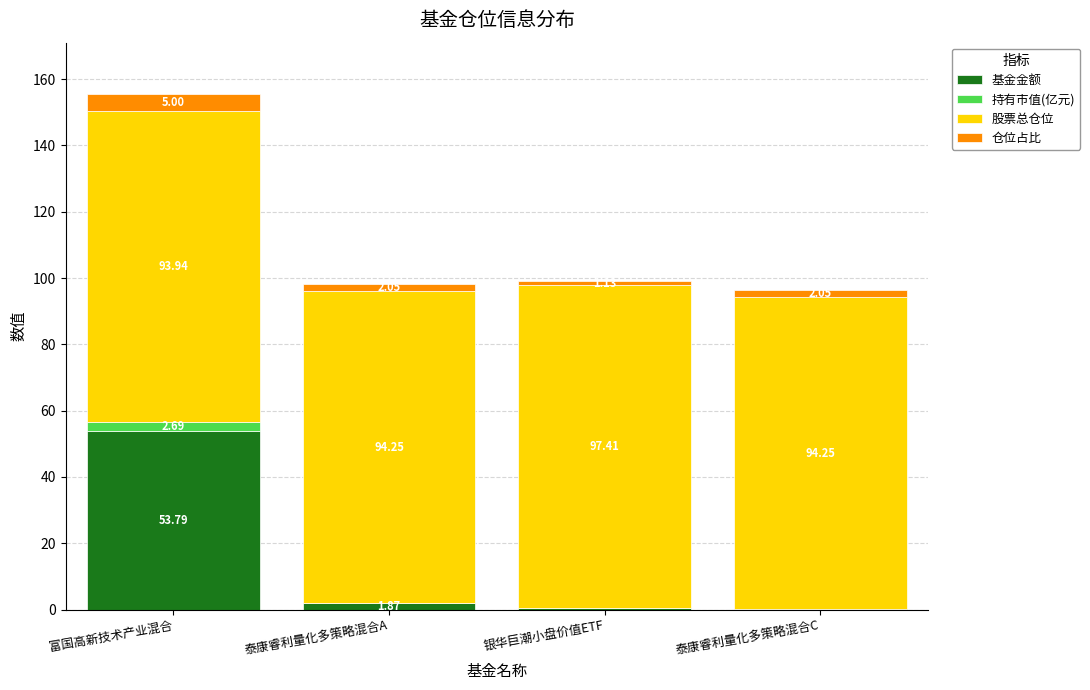

Are the bars horizontal?

No